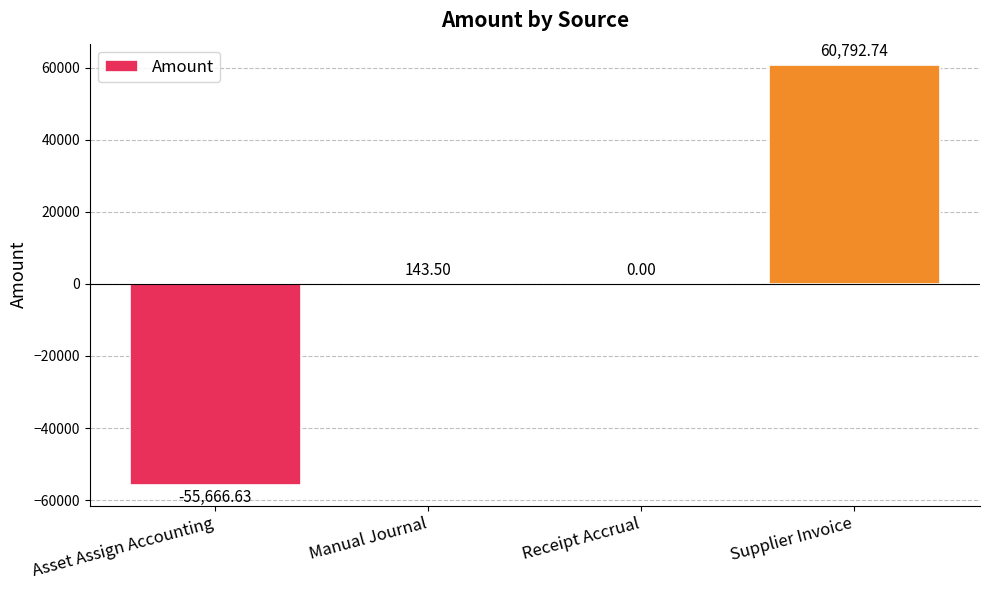

What is the sum of all values?

5269.6